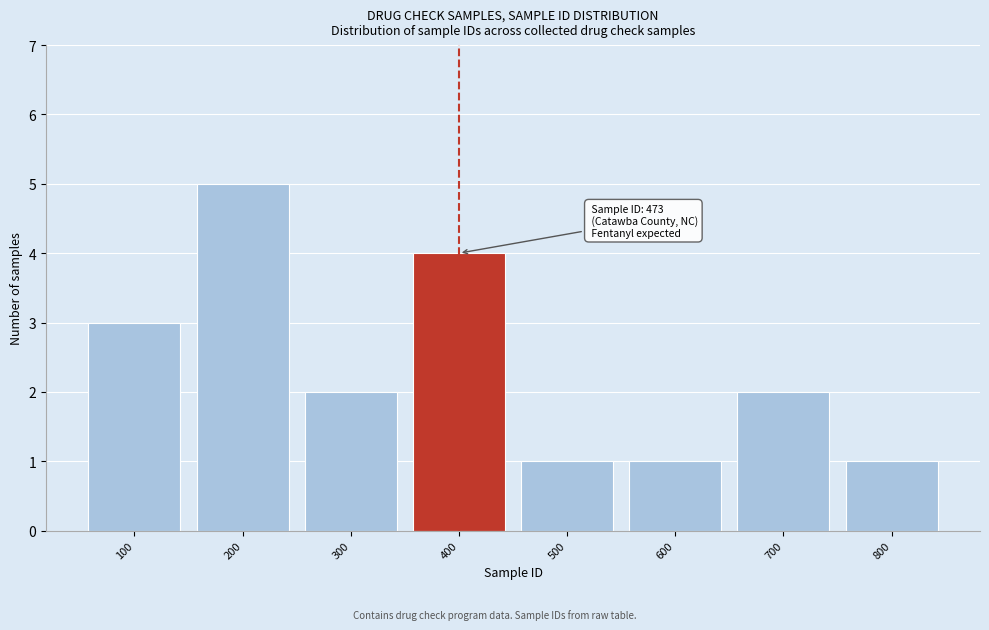

Reading left to right, what are all the values shown in this chart?

100=3	200=5	300=2	400=4	500=1	600=1	700=2	800=1